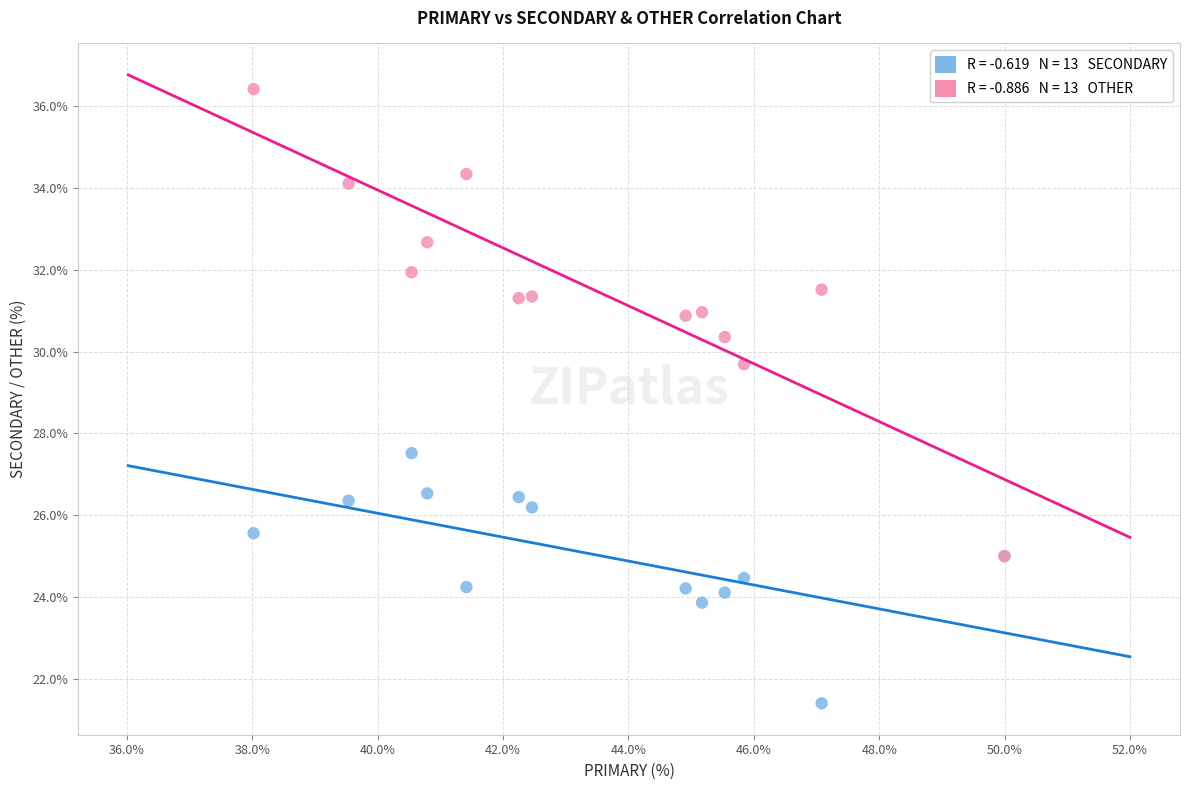

Across all series, what Y value is closest to 28?

27.5